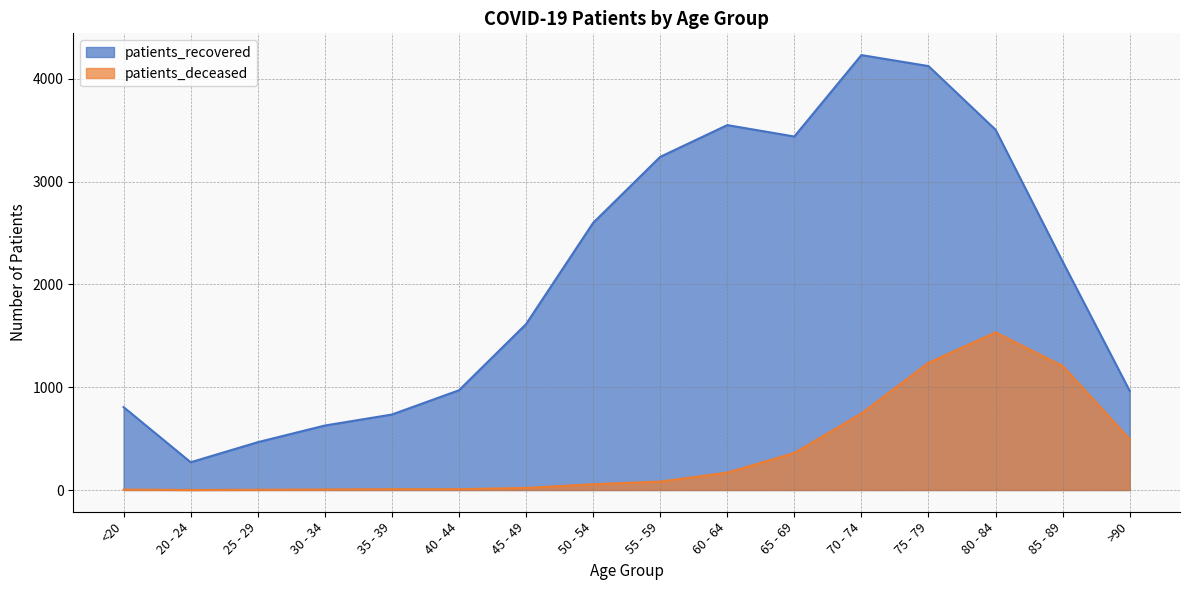

What position from the left is >90?

16